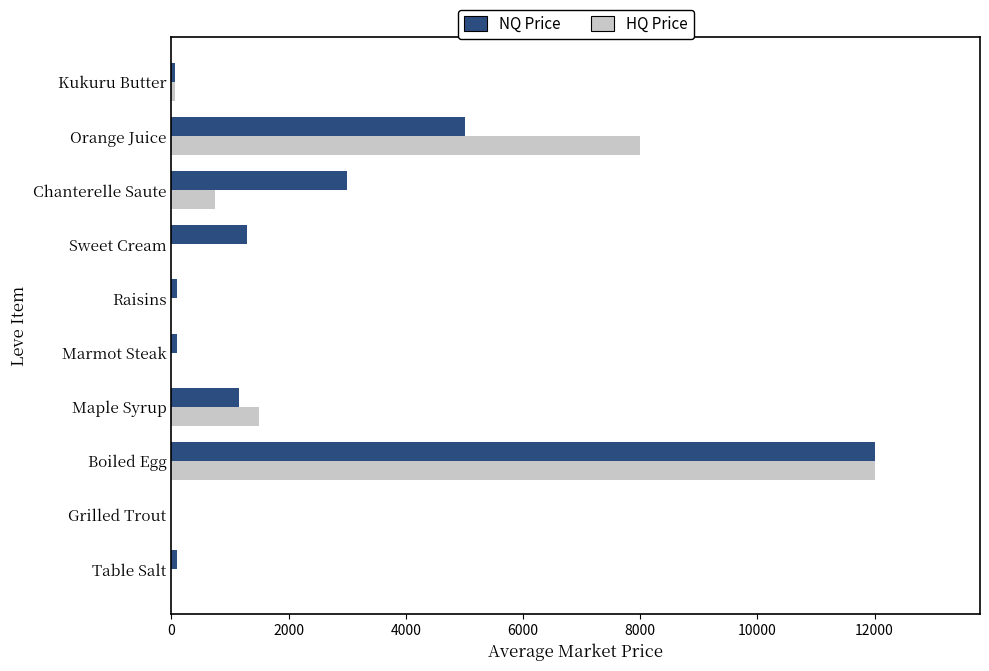

Which label corresponds to the largest value in the chart?

Boiled Egg